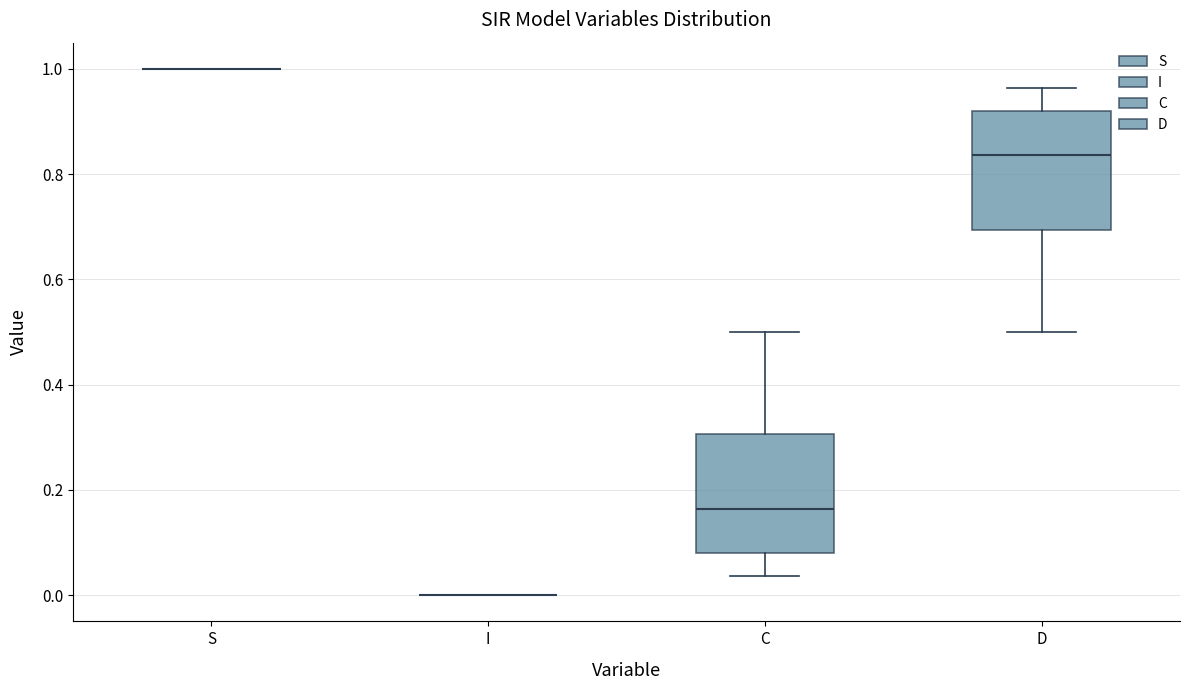

Reading left to right, read every box against the y-axis: the position of its median line, the range the box covers, and the ends of its whiskers. The values are not printed on the chart, so give them approximately, as read against the axis.

S: box collapsed to a line at 1.00, whiskers 1.00 to 1.00
I: box collapsed to a line at 0.00, whiskers 0.00 to 0.00
C: median 0.16, box 0.08 to 0.30, whiskers 0.04 to 0.50
D: median 0.84, box 0.70 to 0.92, whiskers 0.50 to 0.96